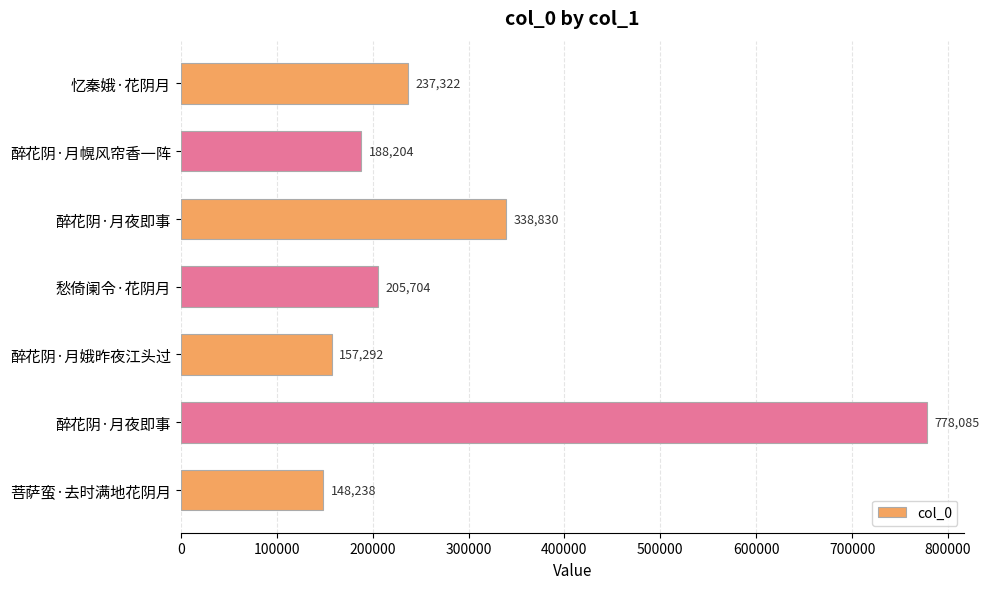

How many bars are there in total?

7